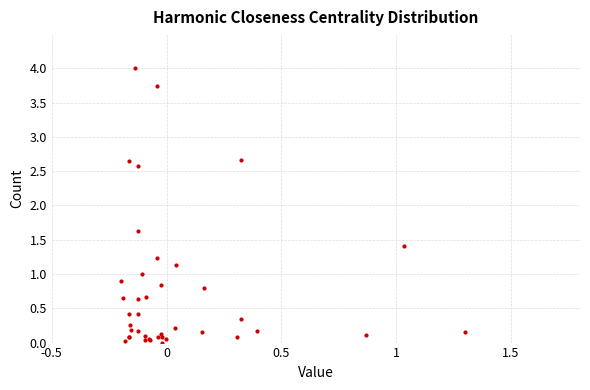

What Y value in the scatter plot is closest to 2?

1.6